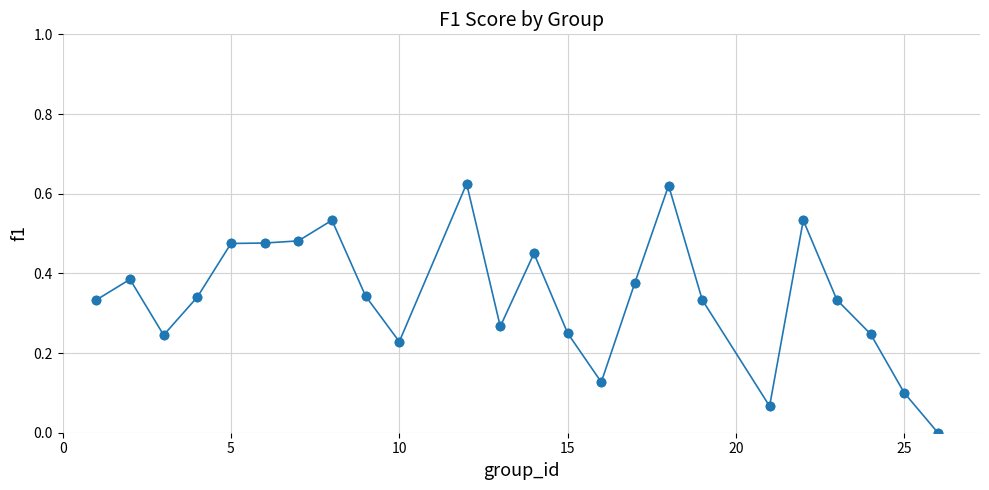

What is the sum of all values?

8.2